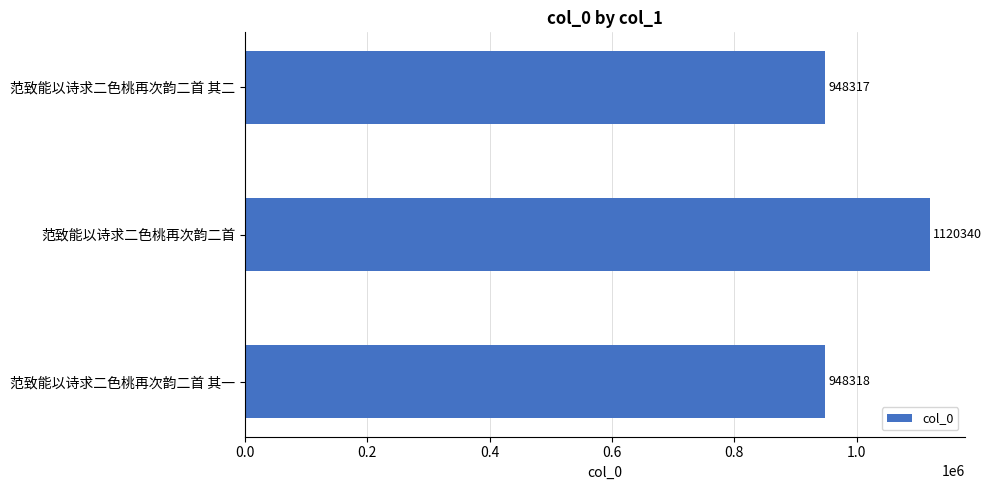

How many data points does each series have?

3